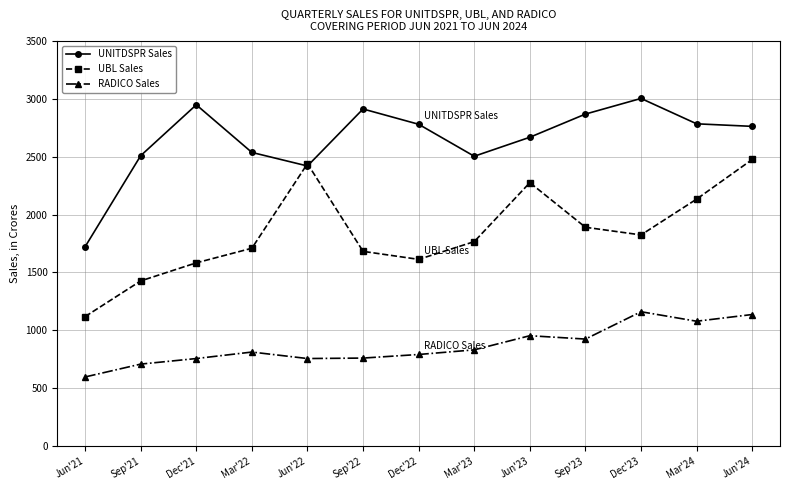

What is the value of the UBL Sales point at the 2nd from the left?

1427